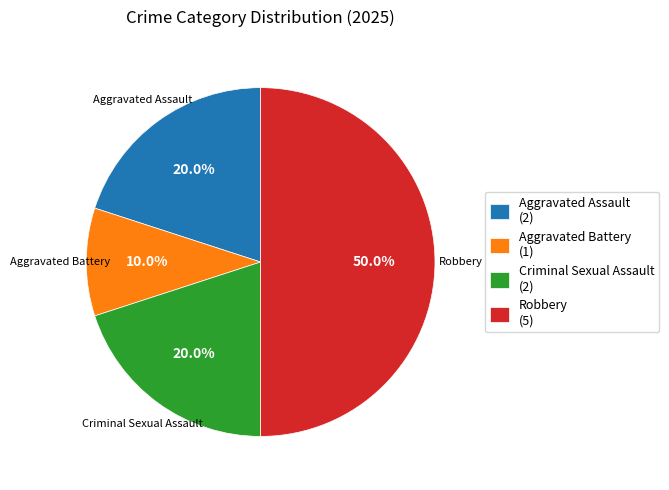

What is the largest slice in the pie chart?

Robbery